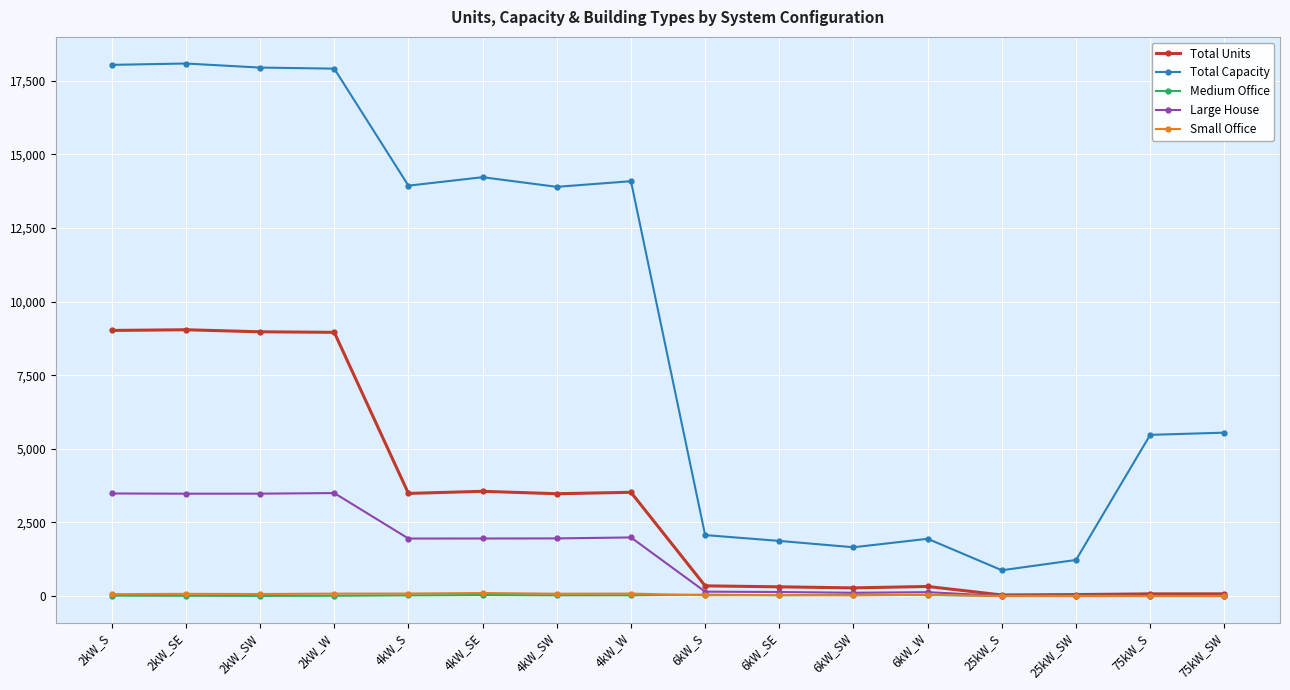

What is the greatest value displayed?

18090